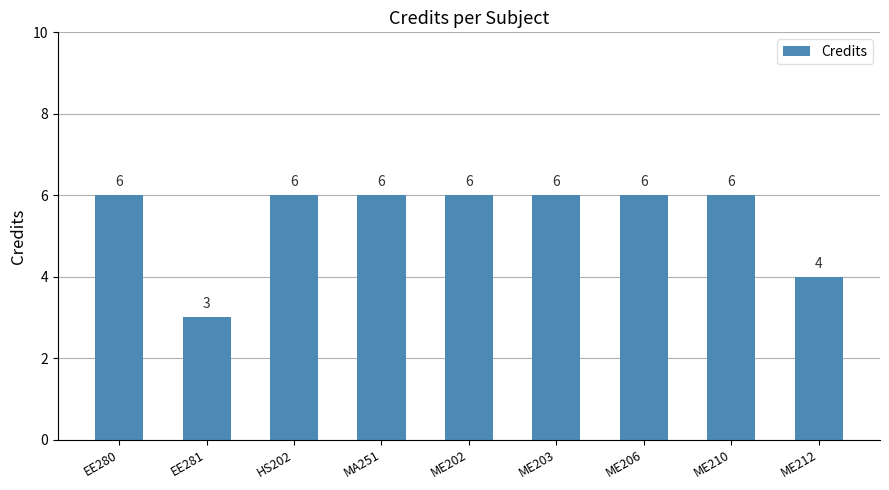

Does the chart contain stacked bars?

No